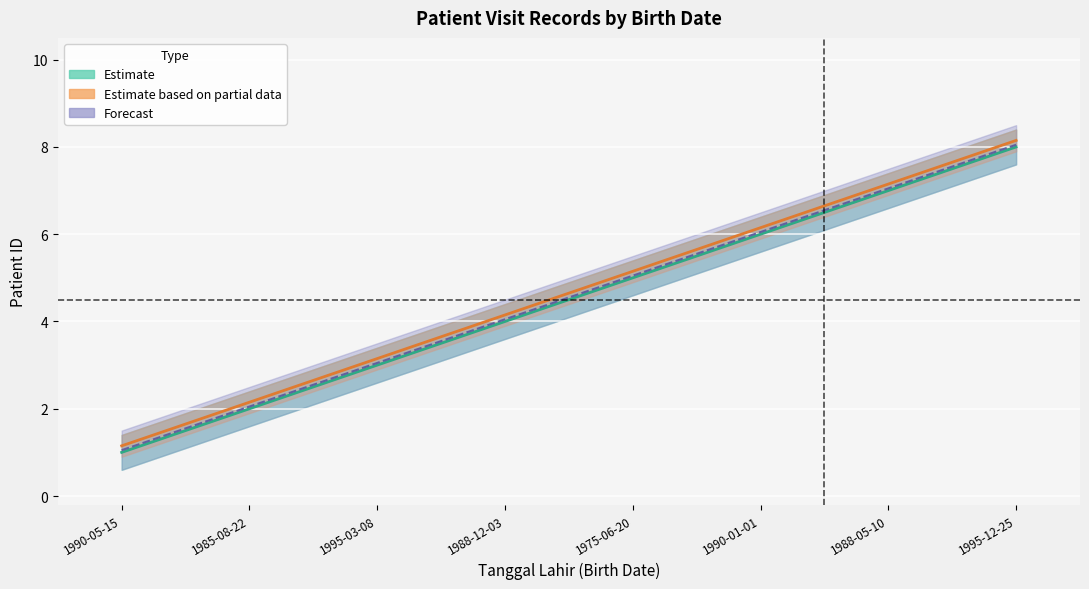

Which category has the lowest value in the Estimate based on partial data series?

1990-05-15